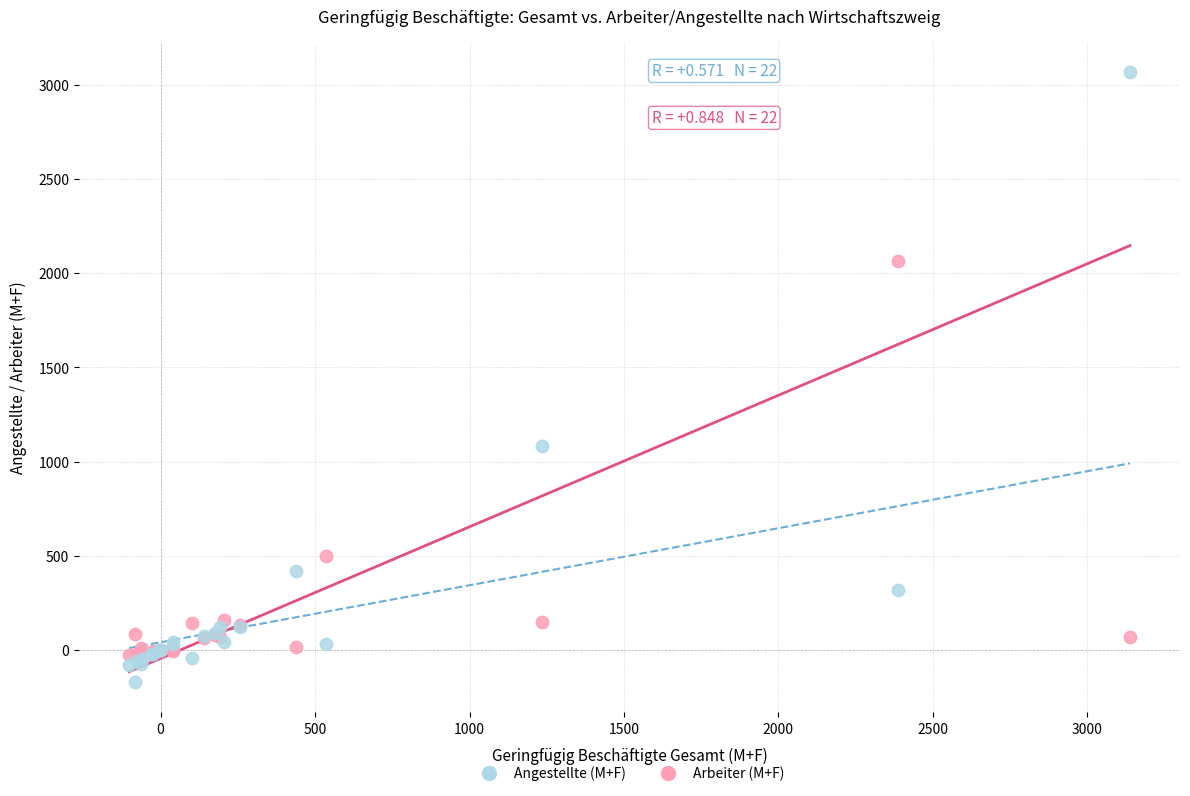

Which series contains the highest Y value?

Angestellte (M+F)